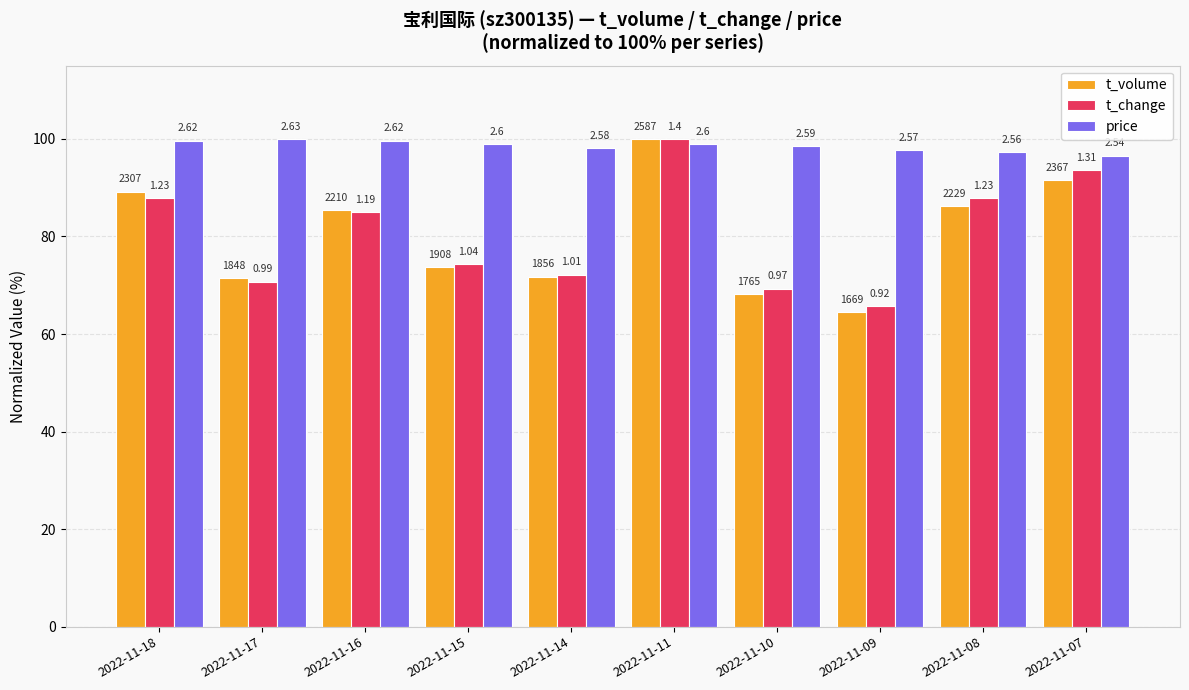

What is the lowest value of the price series?

96.6